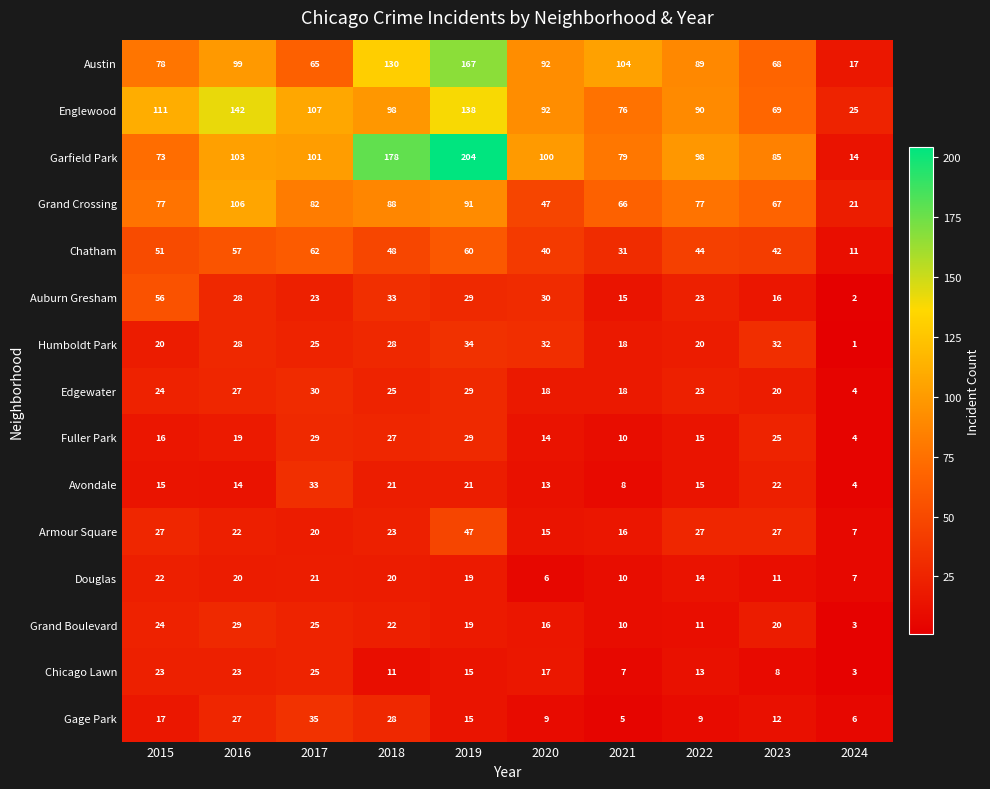

Count the number of categories in the chart.

10